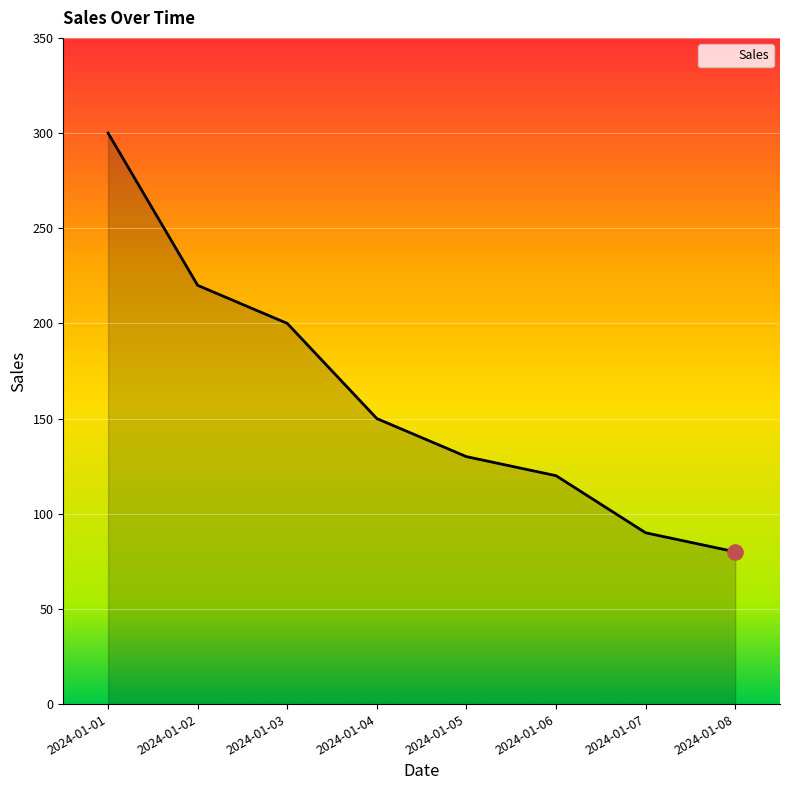

Between 2024-01-05 and 2024-01-04, which is larger?

2024-01-04